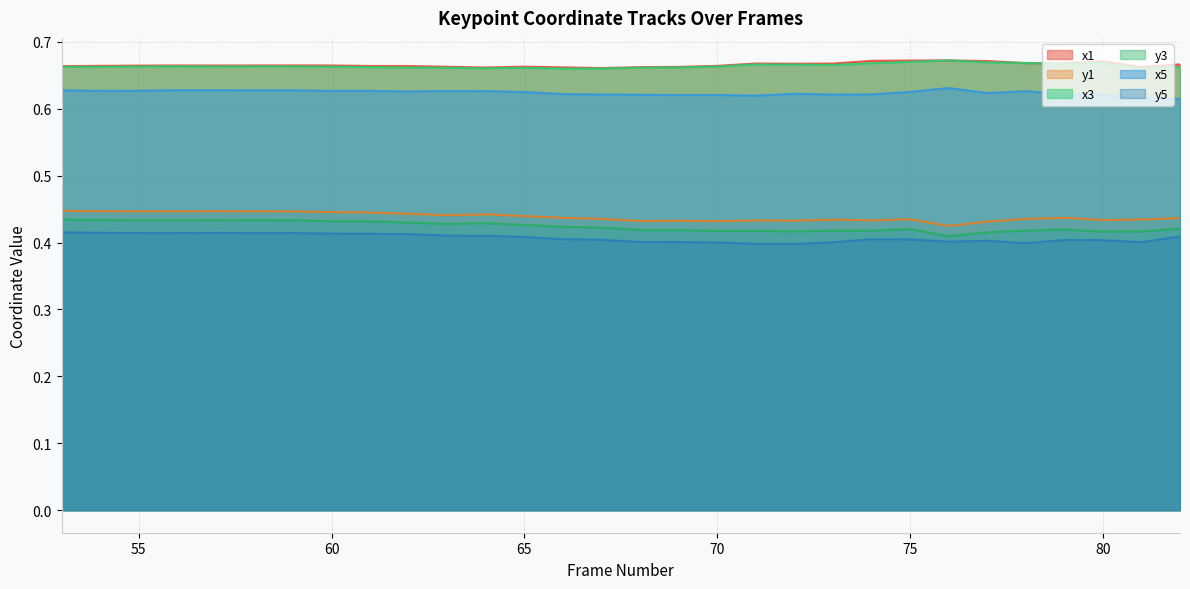

What is the value of the x3 point at the 5th from the left?

0.7